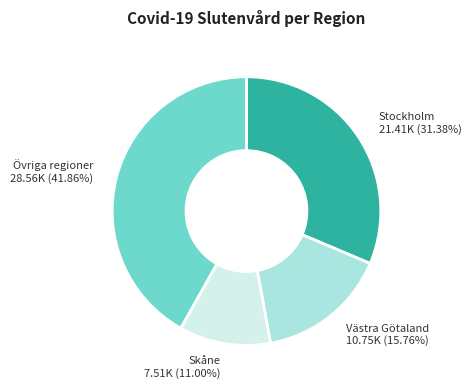

Is there any slice that represents more than half of the pie?

No